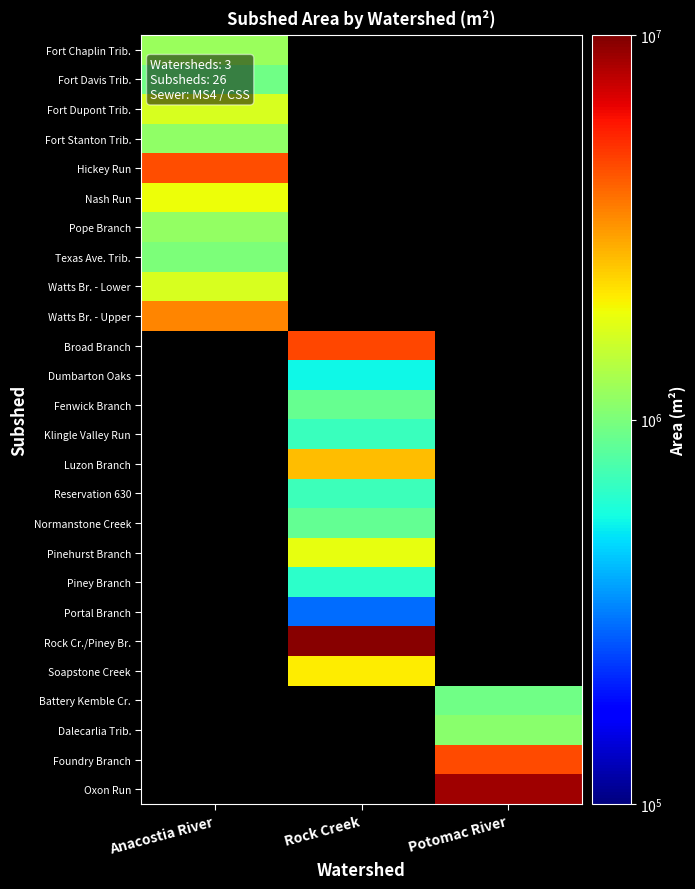

How many series are shown in this chart?

26